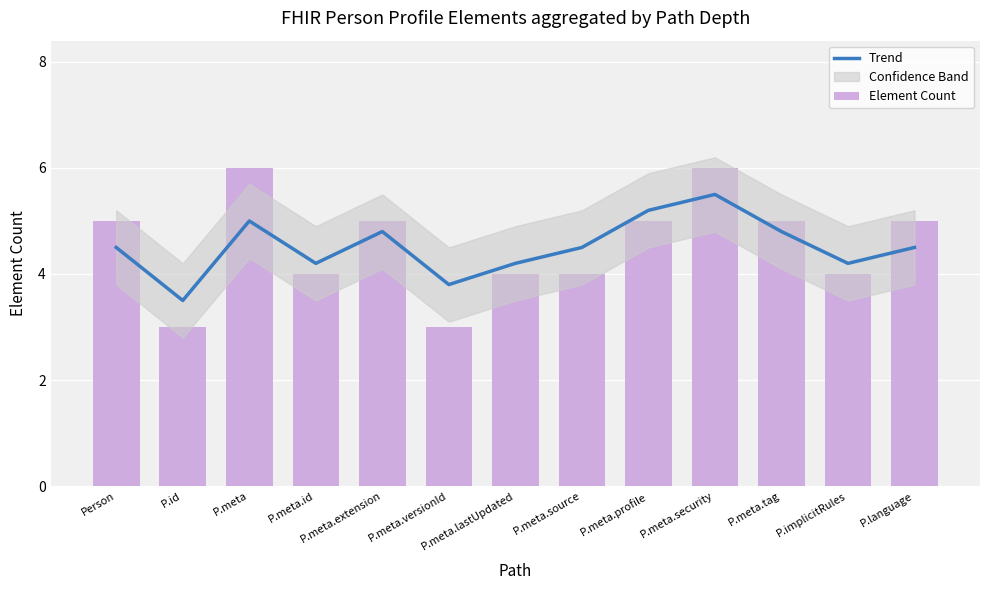

Which series has the largest range (max minus min)?

Element Count